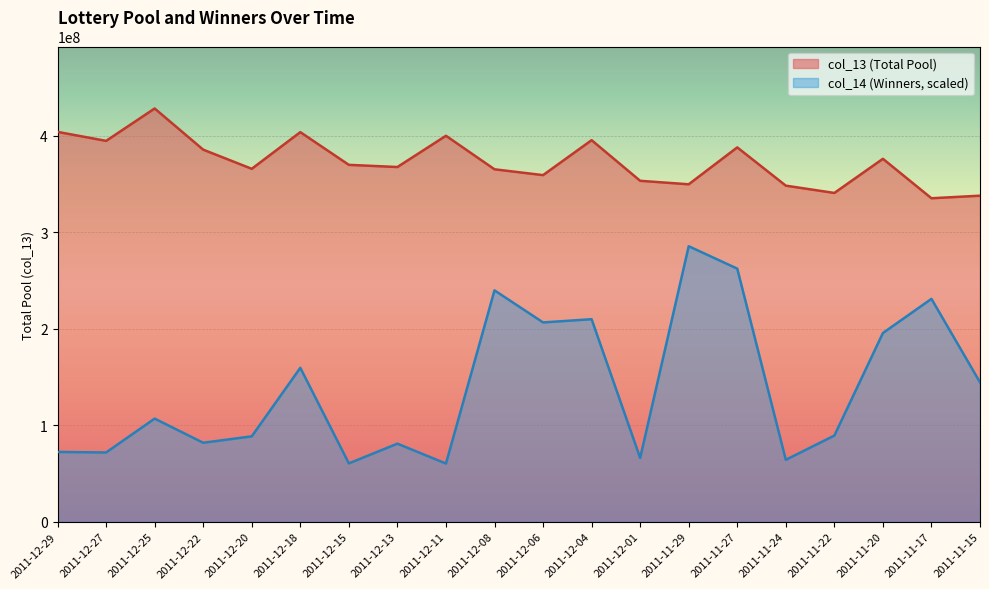

In col_14, how many points are higher than both neighbors (excluding endpoints)?

7